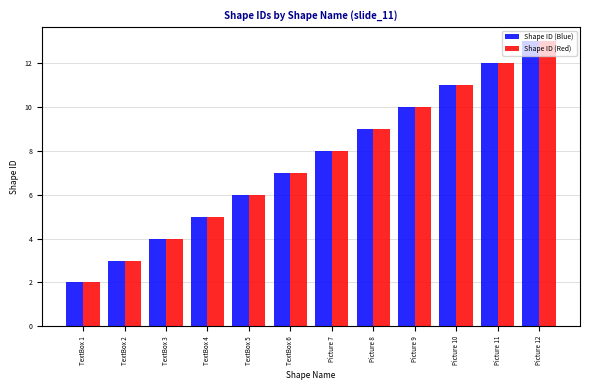

At which category is the sum across all series the highest?

Picture 12